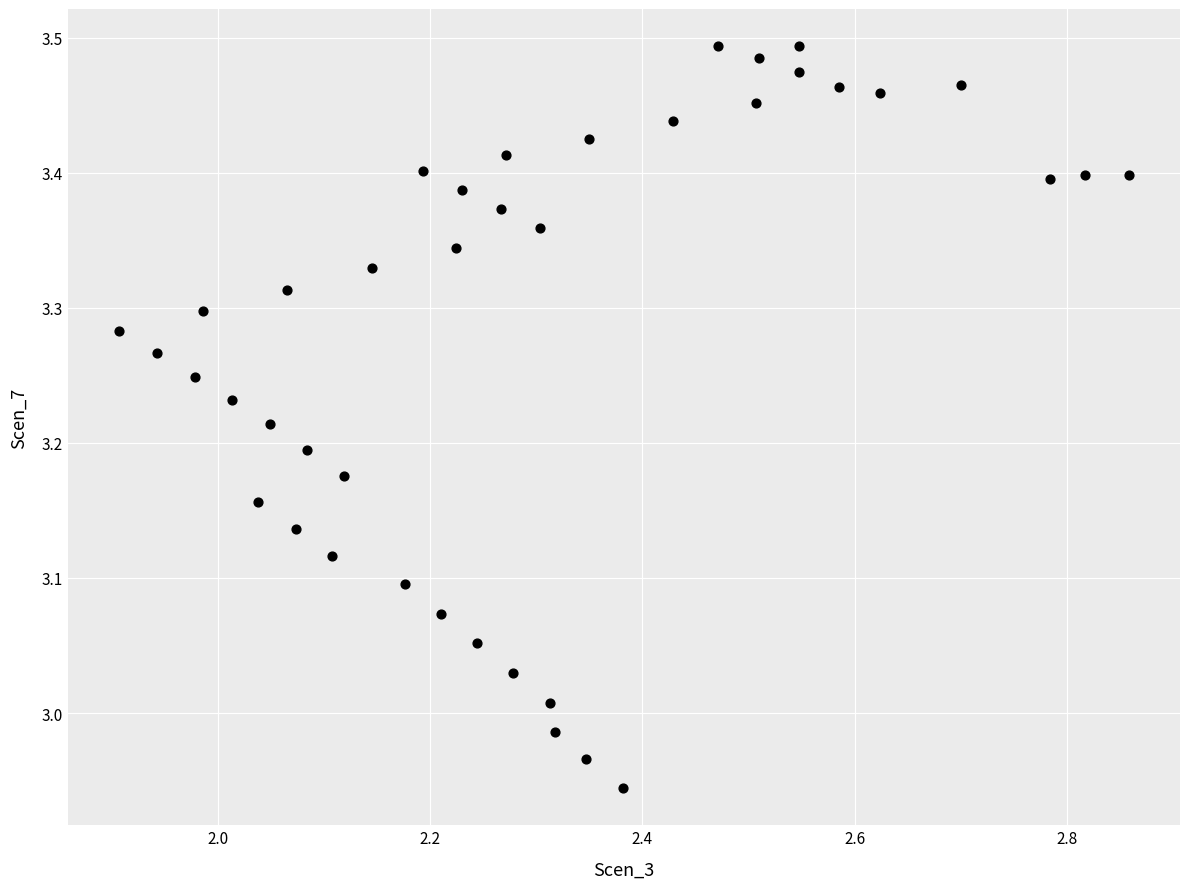

What is the range of Y values (max minus min)?

0.5